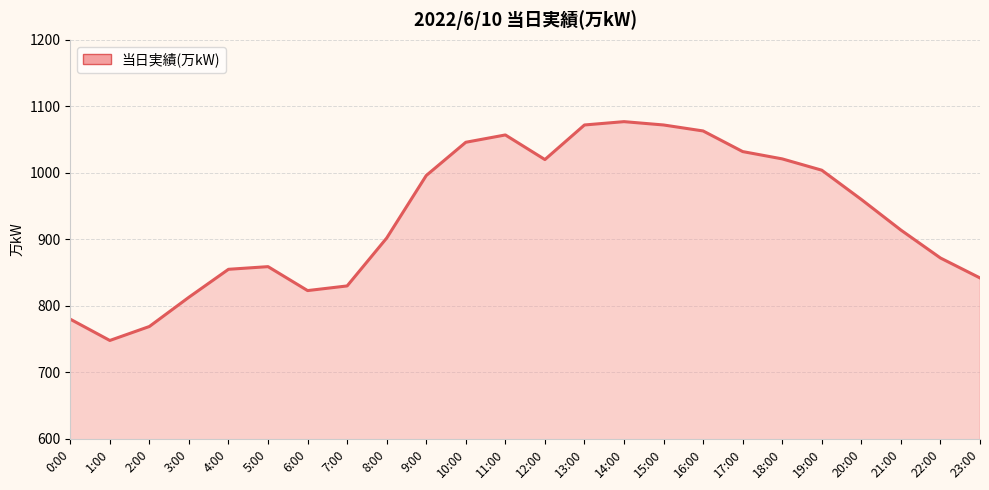

The chart shows a value of 454 at 18:00. True or false?

False